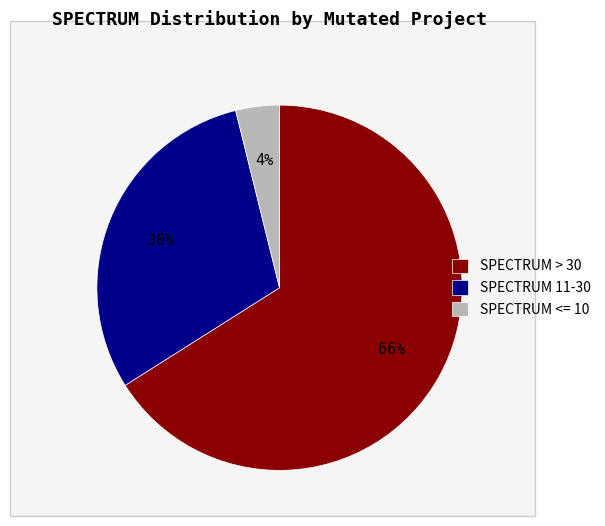

Count the number of slices in the pie.

3